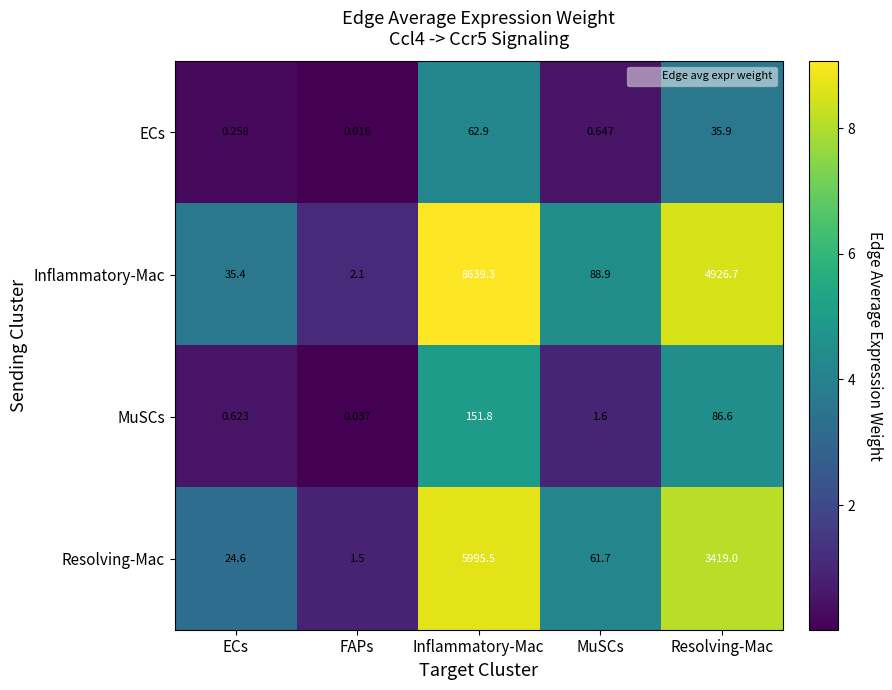

Rank the series at FAPs from highest to lowest value.

Inflammatory-Mac, Resolving-Mac, MuSCs, ECs